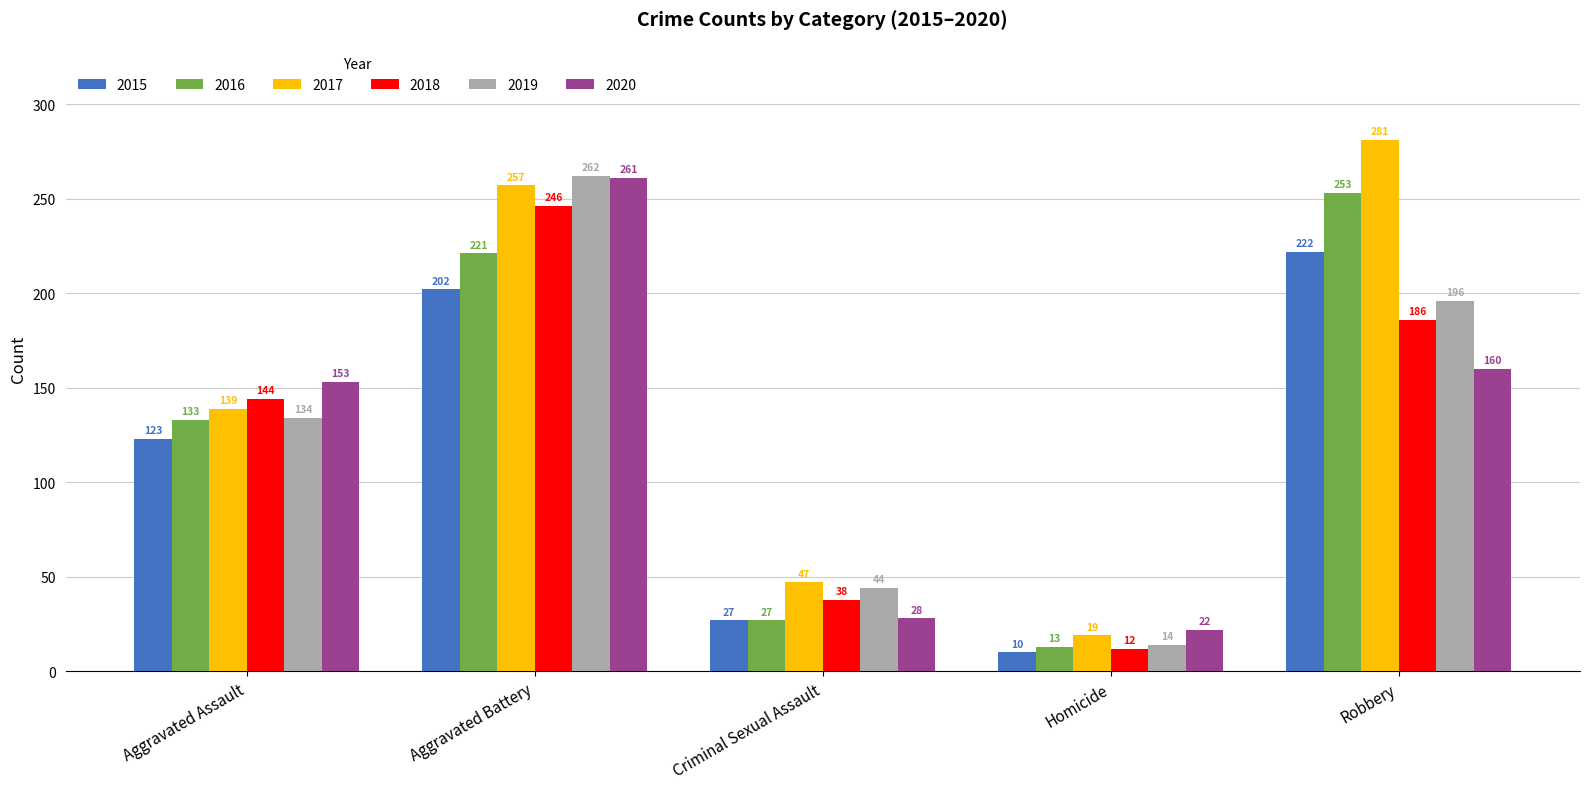

Rank the series at Robbery from lowest to highest value.

2020, 2018, 2019, 2015, 2016, 2017